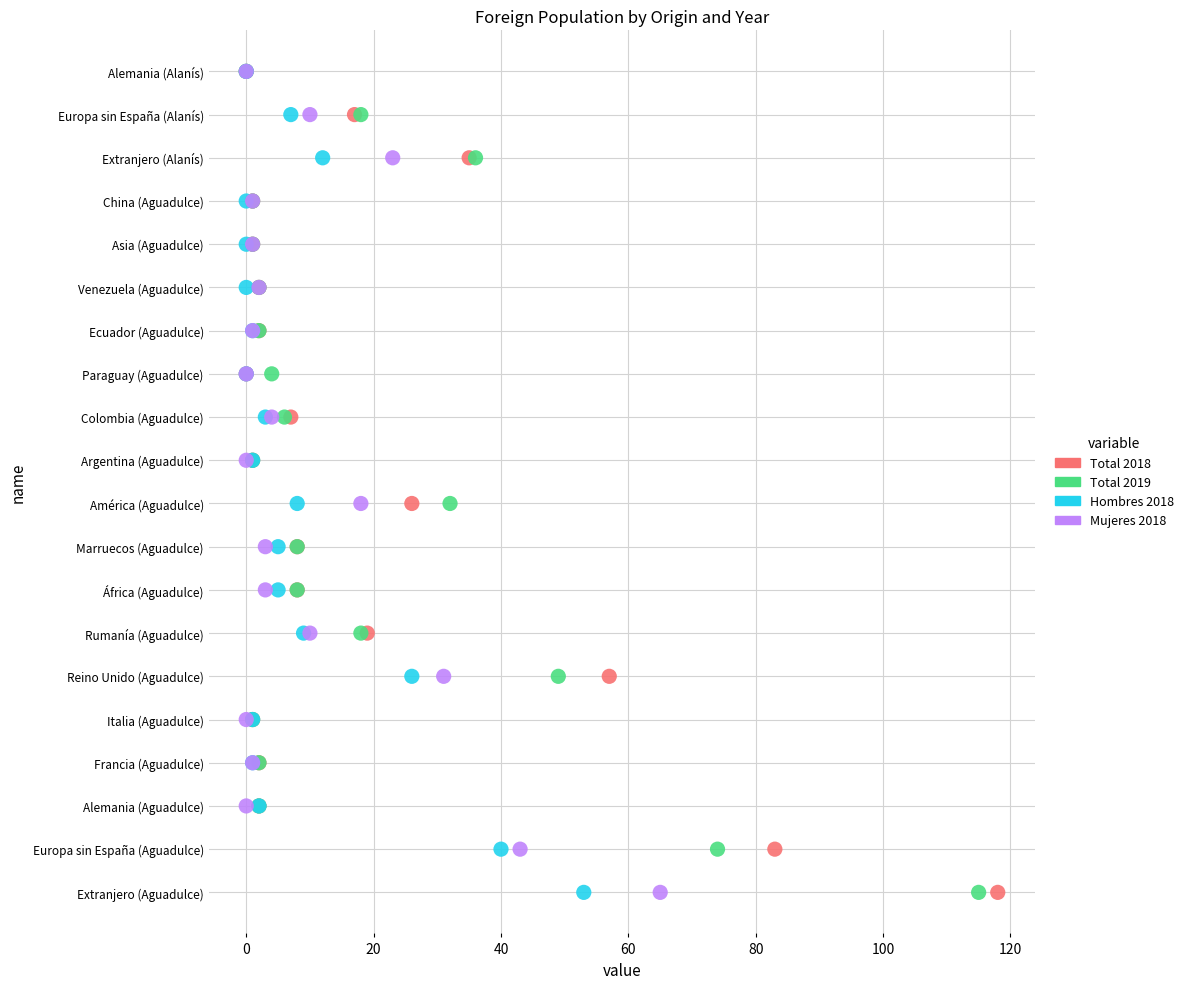

What are all the series names shown in the legend?

Total 2018, Total 2019, Hombres 2018, Mujeres 2018